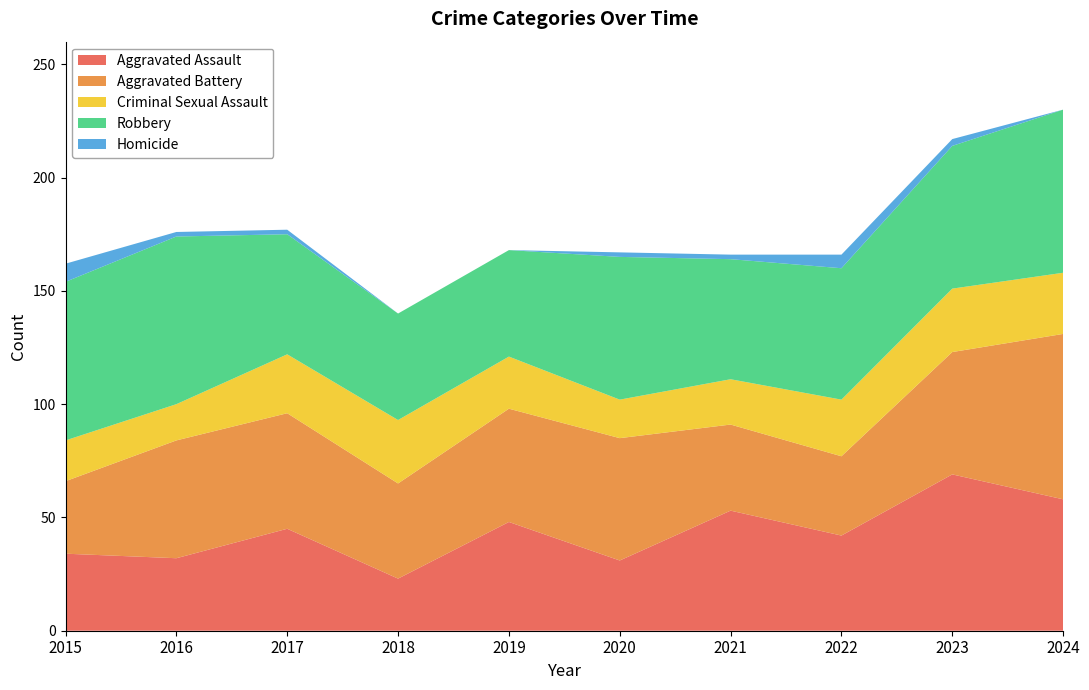

Reading right to left, extract all data points from this chart.

Aggravated Assault: 58	69	42	53	31	48	23	45	32	34
Aggravated Battery: 73	54	35	38	54	50	42	51	52	32
Criminal Sexual Assault: 27	28	25	20	17	23	28	26	16	18
Robbery: 72	63	58	53	63	47	47	53	74	70
Homicide: 0	3	6	2	2	0	0	2	2	8